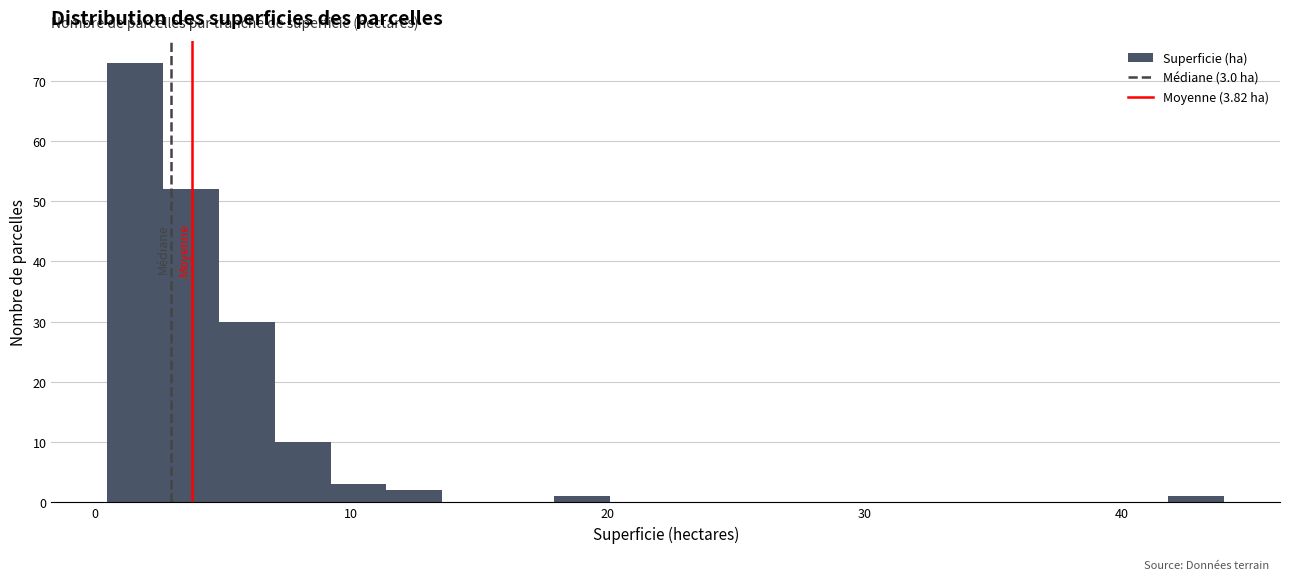

Read against the x-axis, roughly where is the centre of the tallest bar?

2